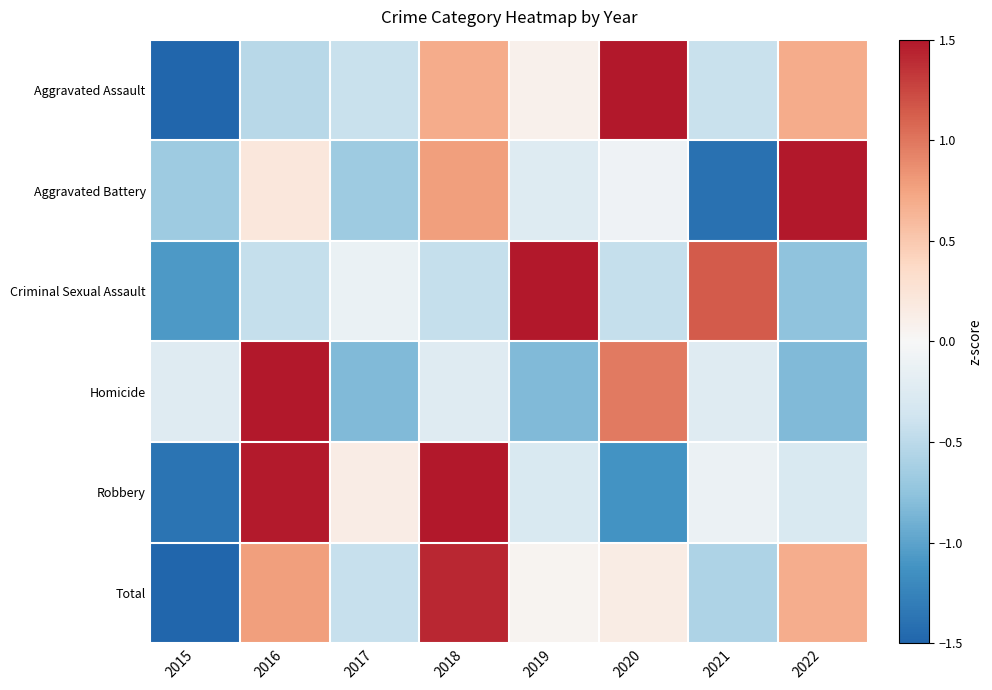

Reading left to right, what are all the values shown in this chart?

Aggravated Assault: 2015=-1.8	2016=-0.5	2017=-0.4	2018=0.7	2019=0.1	2020=1.7	2021=-0.4	2022=0.7
Aggravated Battery: 2015=-0.7	2016=0.2	2017=-0.7	2018=0.8	2019=-0.2	2020=-0.1	2021=-1.4	2022=2.1
Criminal Sexual Assault: 2015=-1.1	2016=-0.4	2017=-0.1	2018=-0.4	2019=2.1	2020=-0.4	2021=1.1	2022=-0.8
Homicide: 2015=-0.2	2016=2.2	2017=-0.8	2018=-0.2	2019=-0.8	2020=1.0	2021=-0.2	2022=-0.8
Robbery: 2015=-1.4	2016=1.5	2017=0.1	2018=1.6	2019=-0.3	2020=-1.1	2021=-0.1	2022=-0.3
Total: 2015=-2.1	2016=0.8	2017=-0.4	2018=1.4	2019=0.1	2020=0.2	2021=-0.6	2022=0.7